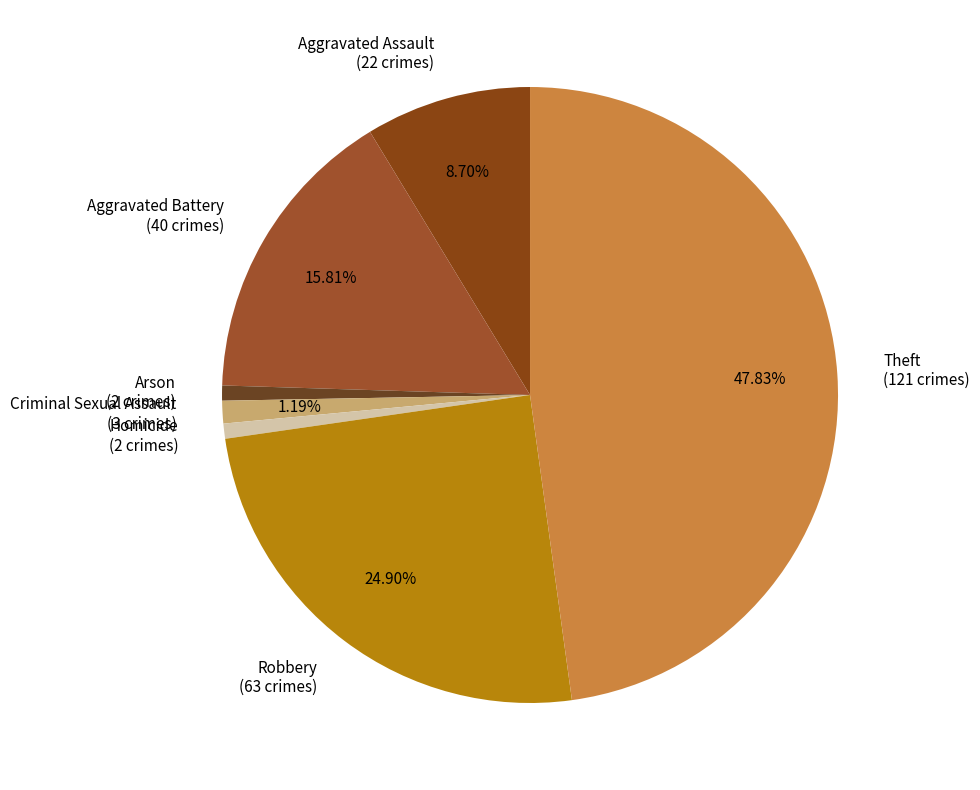

To the nearest percent, what percentage of the pie is Theft?

48%